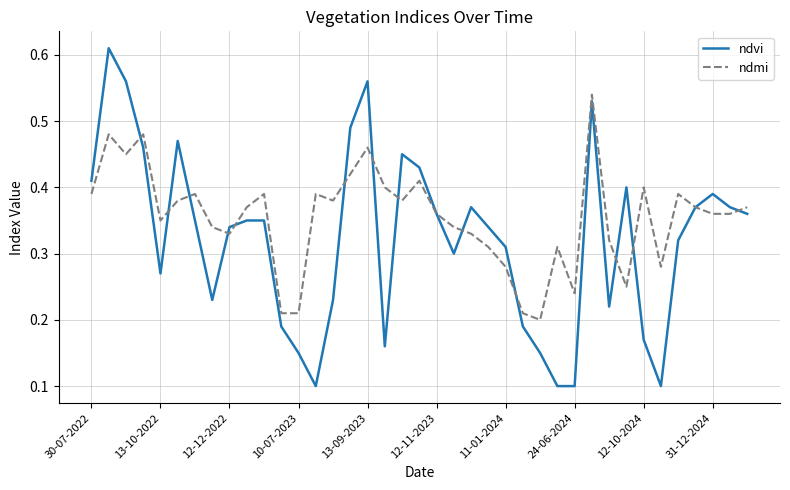

True or false: ndmi has more than 0 points higher than both neighbors.

True